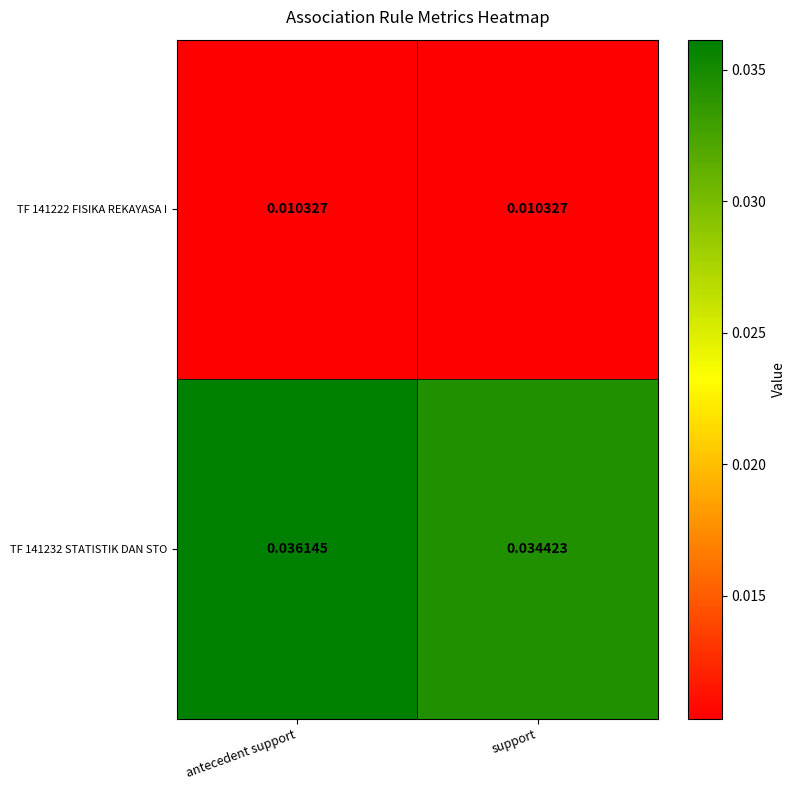

At which category is the sum across all series the highest?

antecedent support